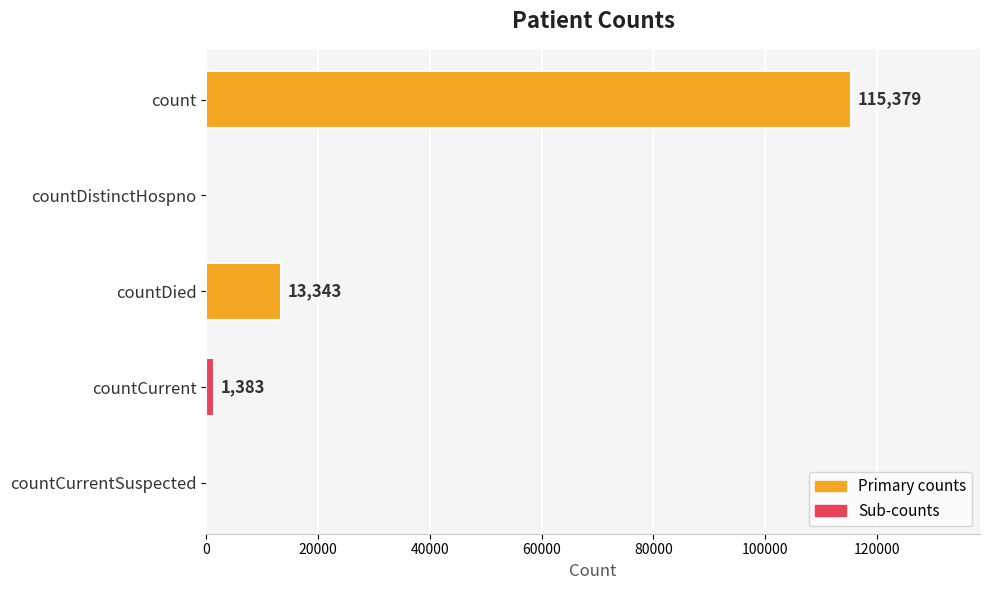

How many positive values are there?

3